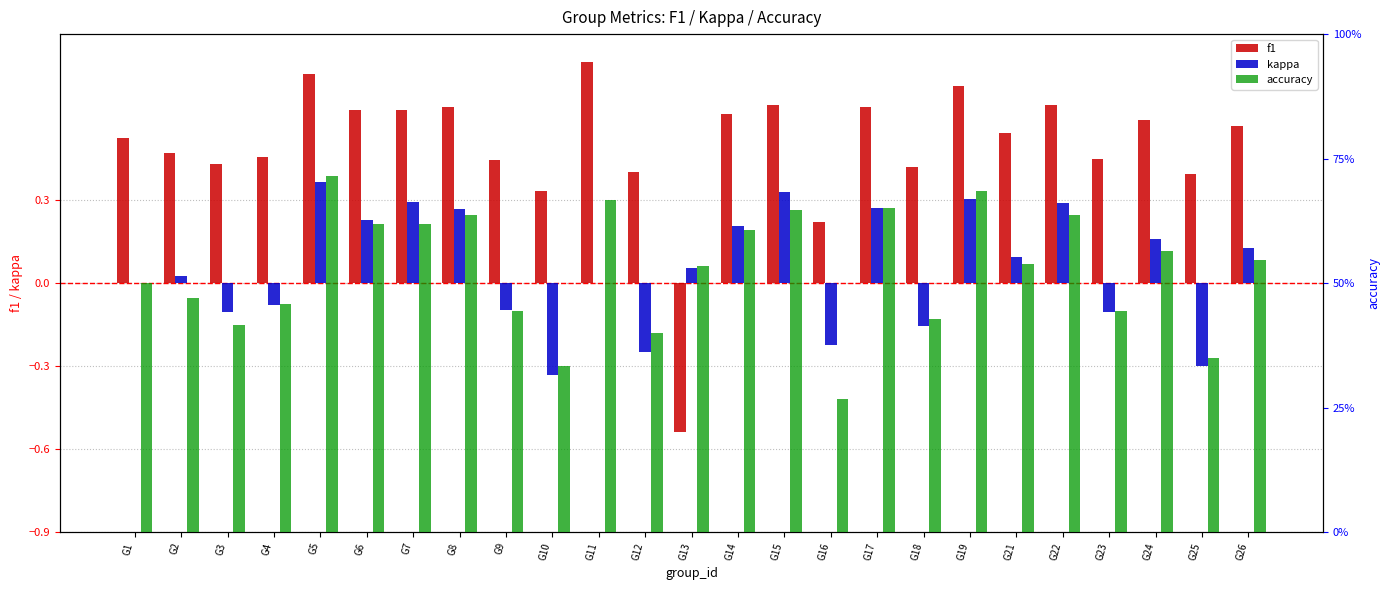

Rank the categories by accuracy value from highest to lowest.

G5, G19, G11, G17, G15, G8, G22, G6, G7, G14, G24, G26, G21, G13, G1, G2, G4, G9, G23, G18, G3, G12, G25, G10, G16